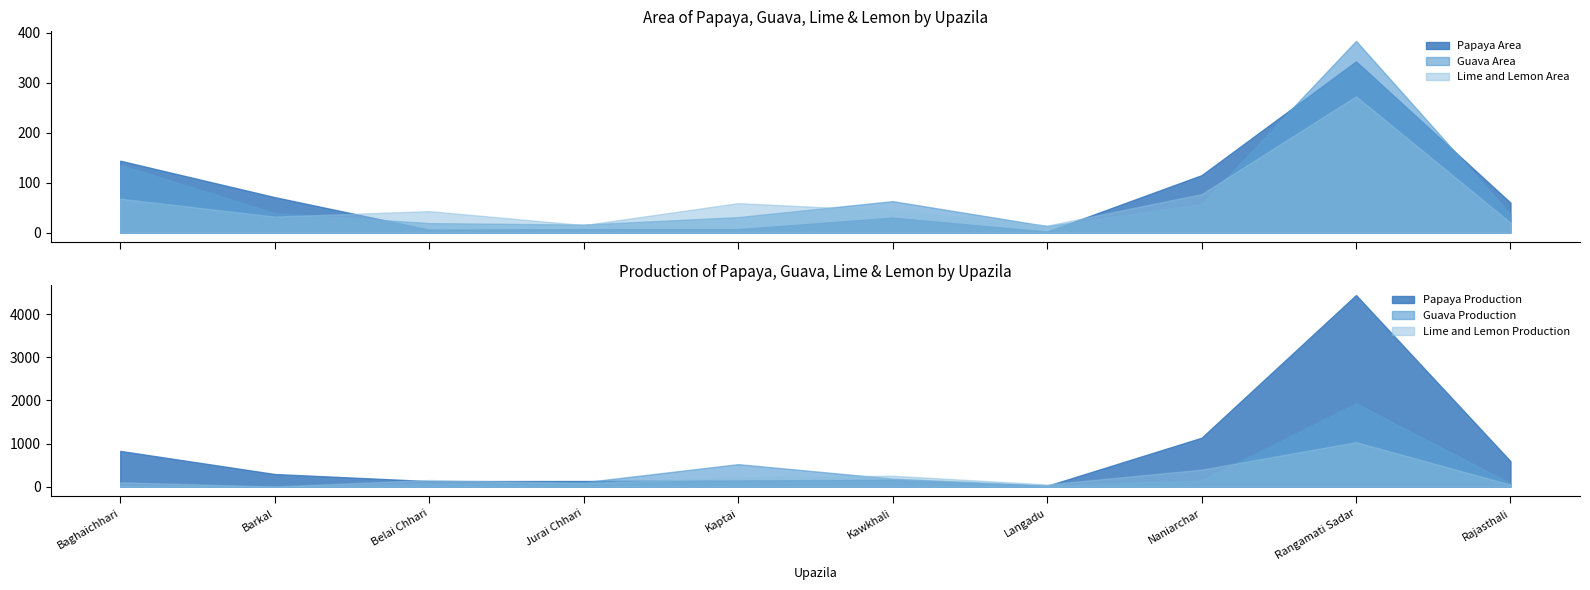

What is the total value across all series at Rajasthali?

835